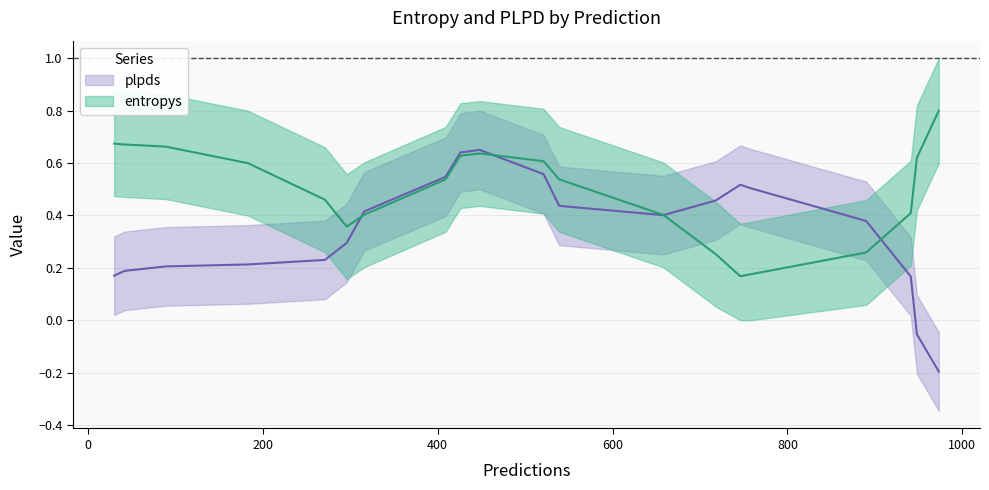

List the series in order of their peak value, lowest first.

plpds, entropys